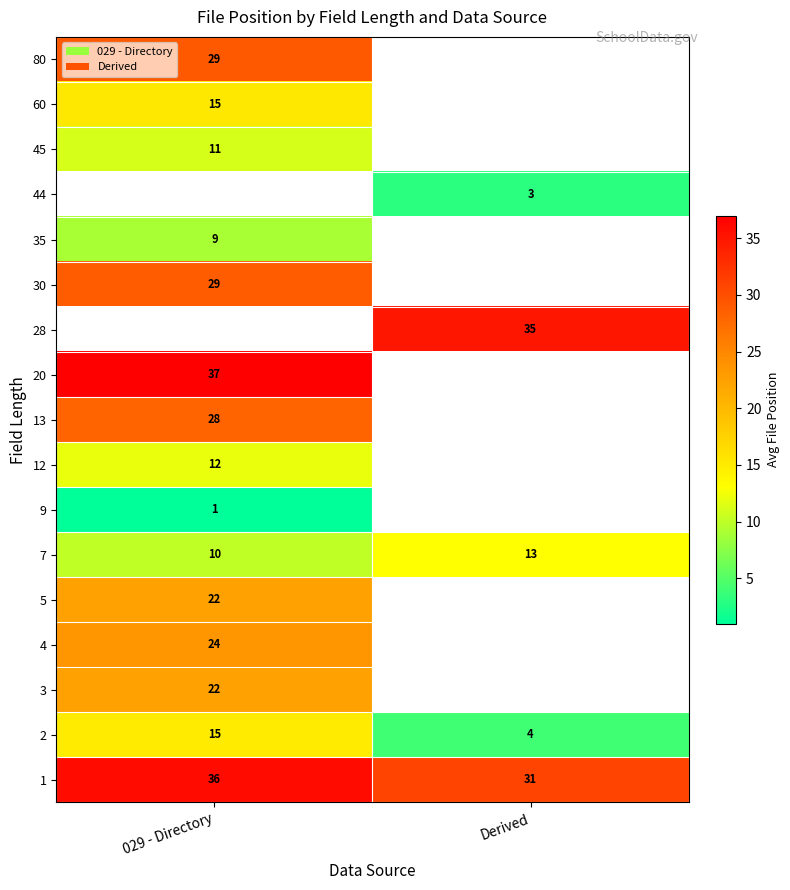

Is it true that 30 equals 29 at 029 - Directory?

True